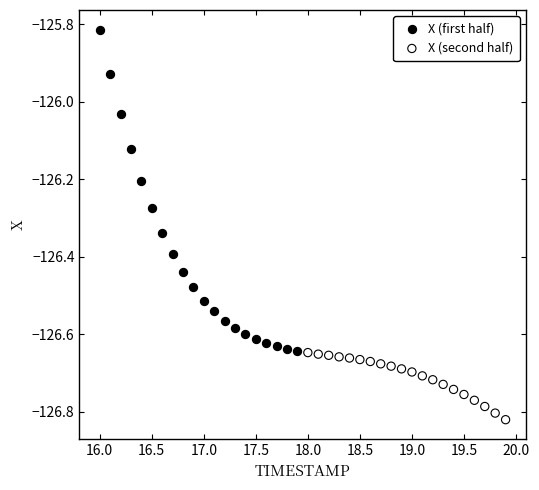

Which series reaches the maximum Y coordinate?

X (first half)